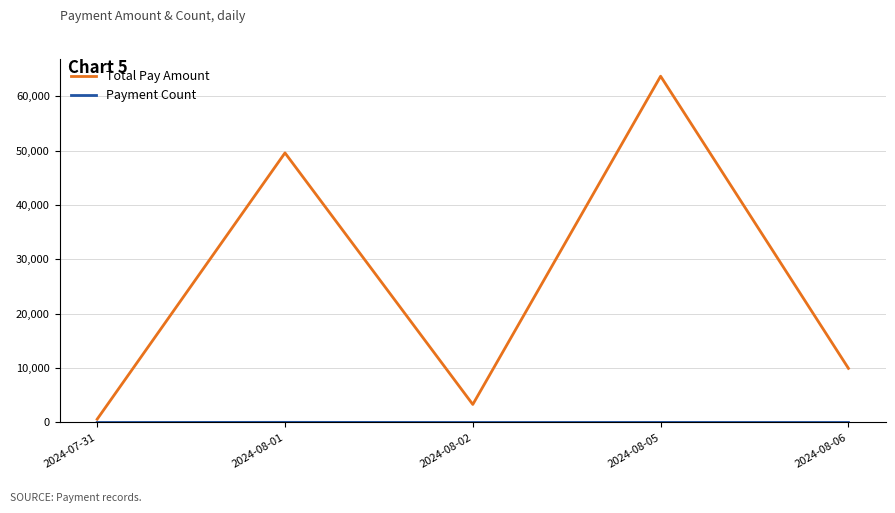

Where is Total Pay Amount nearest to the value 32157?

2024-08-01